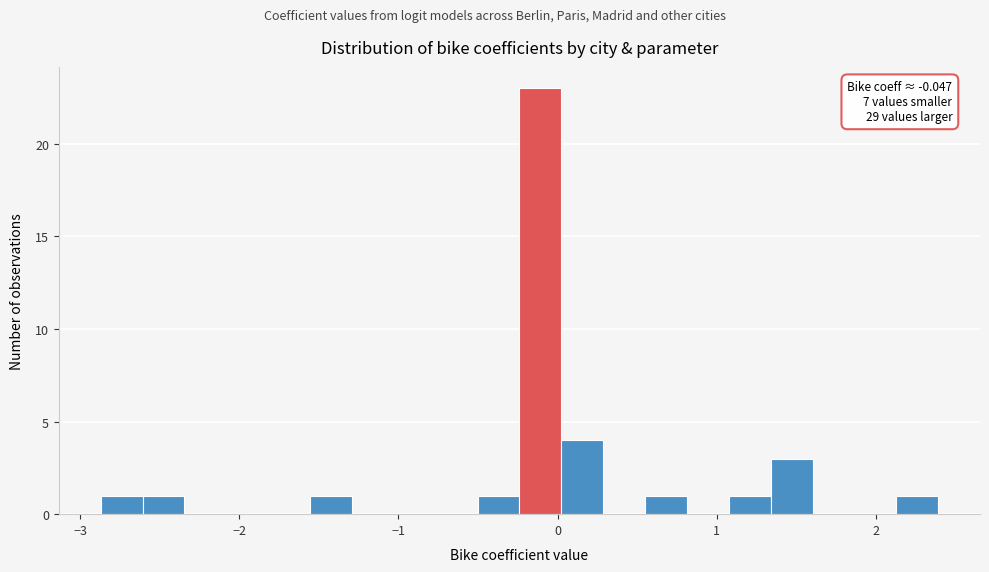

Read against the x-axis, roughly where is the centre of the tallest bar?

-0.1